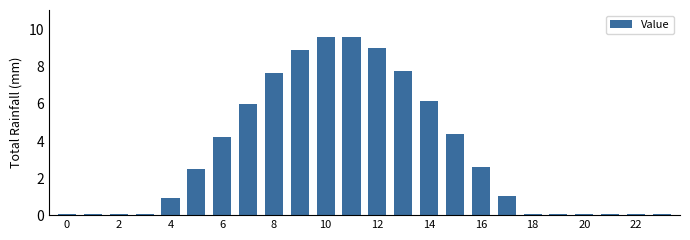

Are the bars horizontal?

No